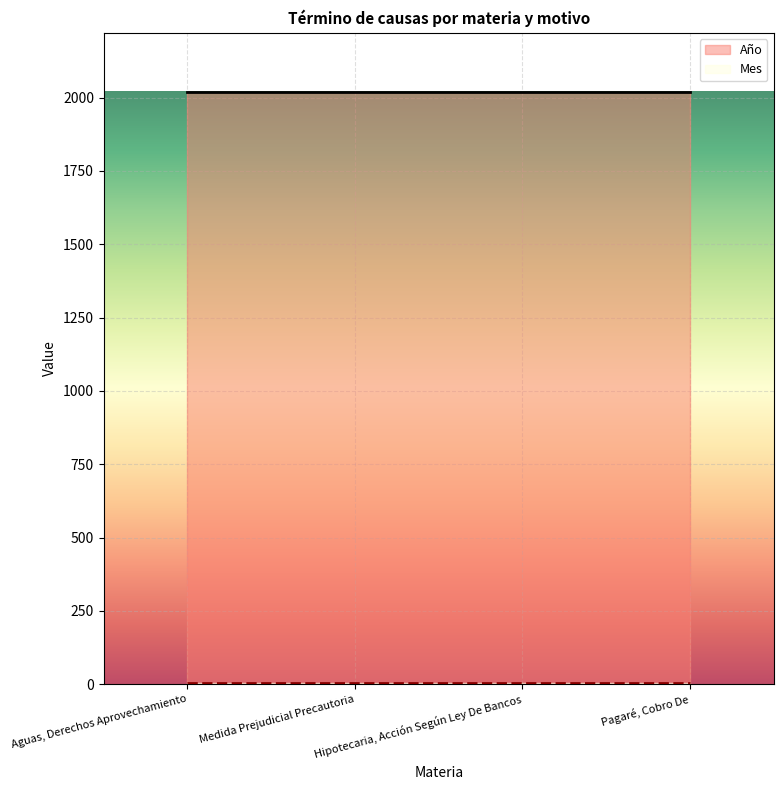

Rank the series at Pagaré, Cobro De from lowest to highest value.

Mes, Total, Año